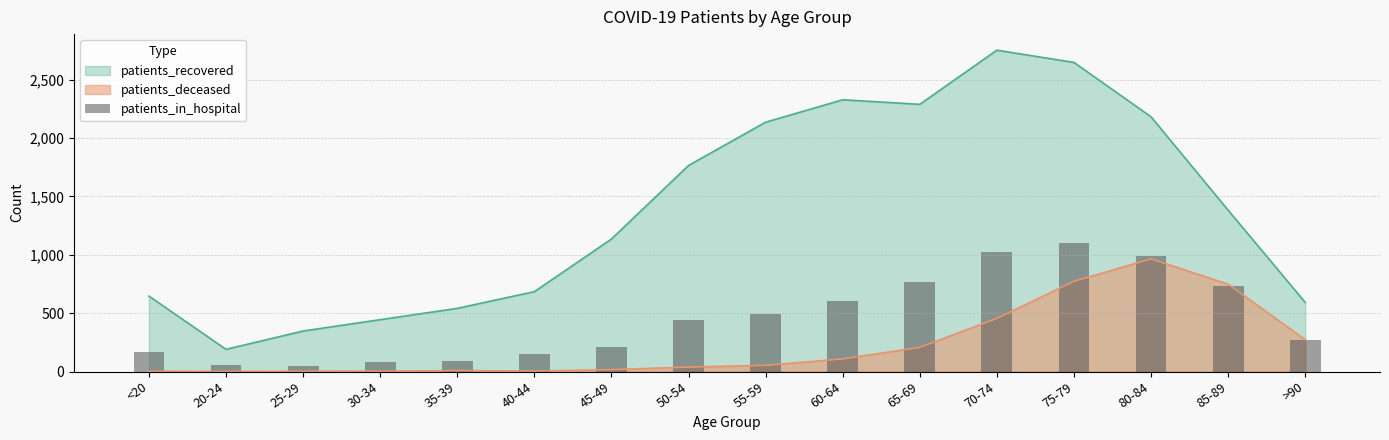

What is the smallest value displayed?

49.8